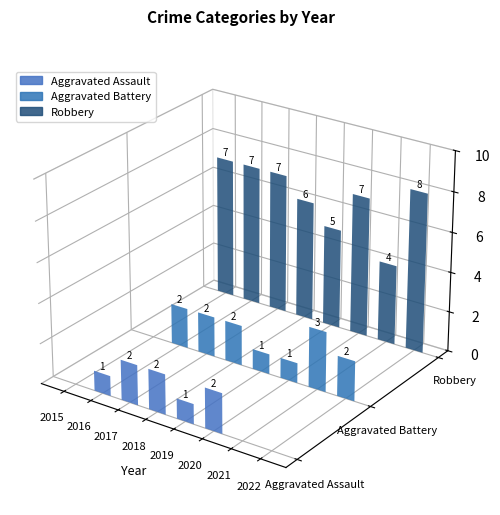

Rank the categories by Aggravated Assault value from highest to lowest.

2017, 2018, 2020, 2016, 2019, 2015, 2021, 2022